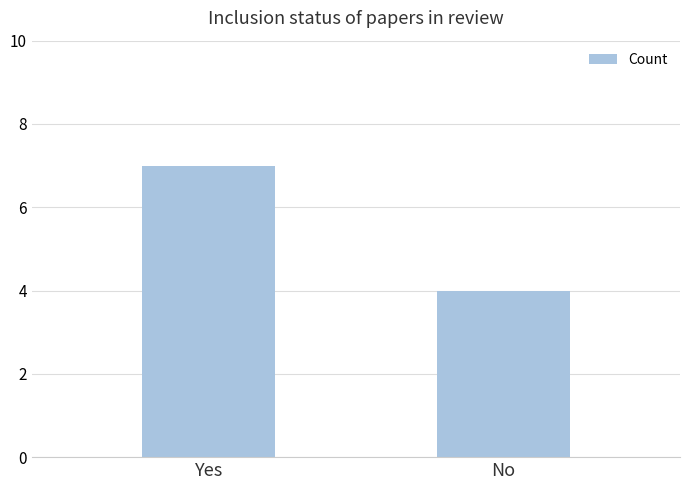

Reading right to left, transcribe all the data shown in this chart.

4	7